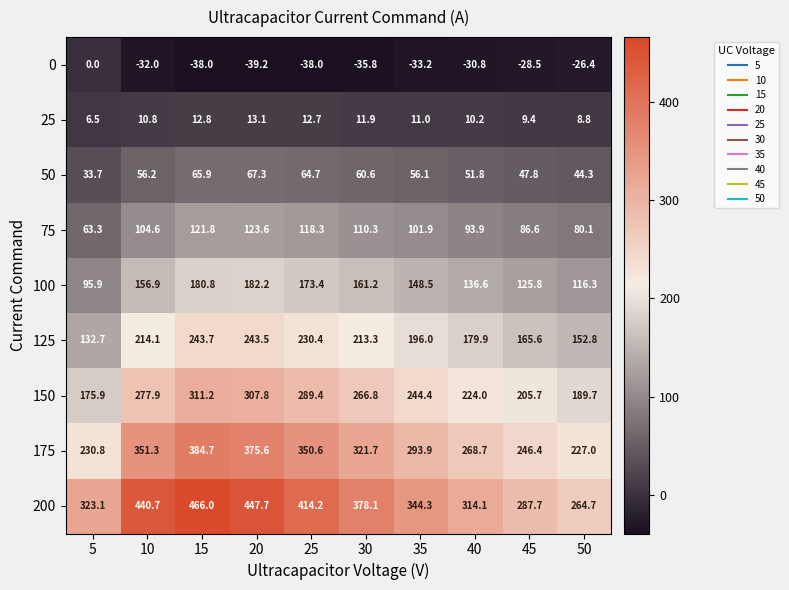

Is the value of 25 at 35 greater than the value of 150 at 10?

No